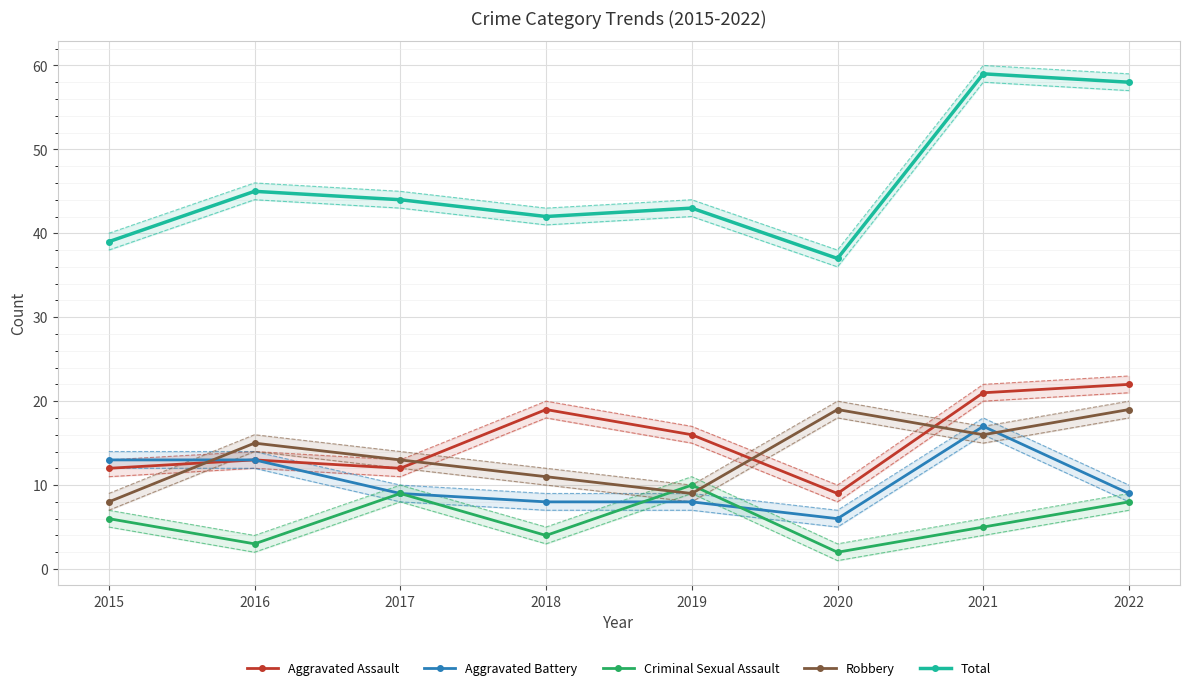

The value of Aggravated Assault at 2022 is 22. True or false?

True